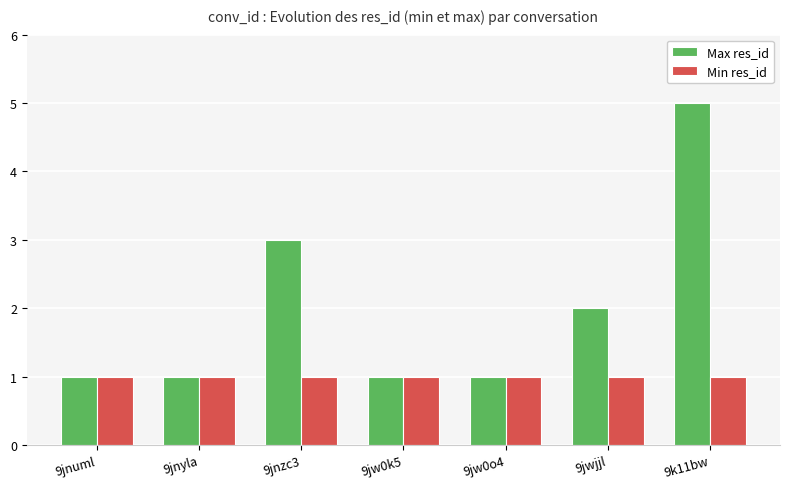

What is the approximate value of Min res_id at 9jw0o4?

1